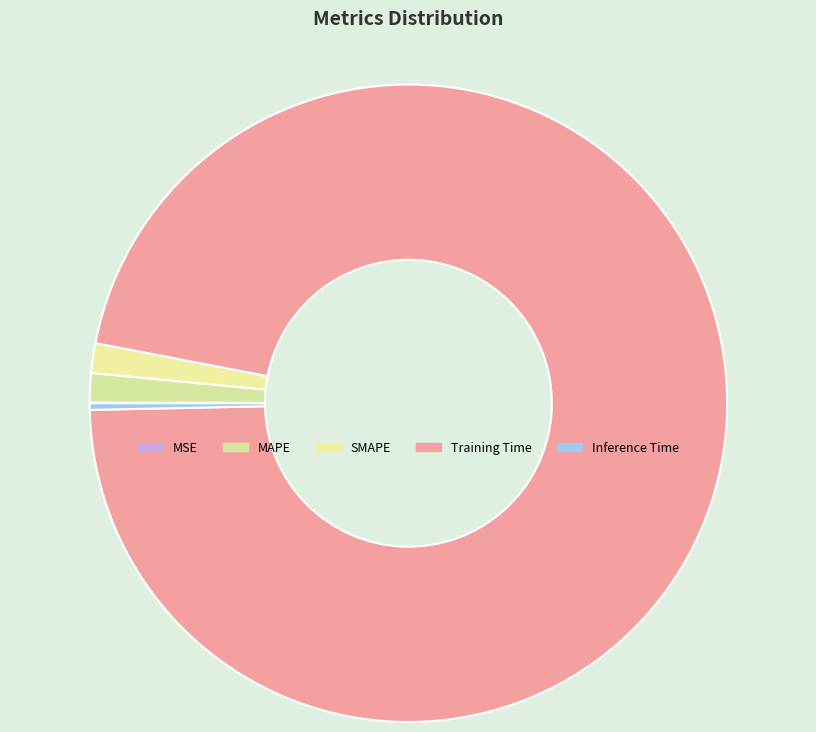

Is it true that SMAPE is 1% of the pie?

False